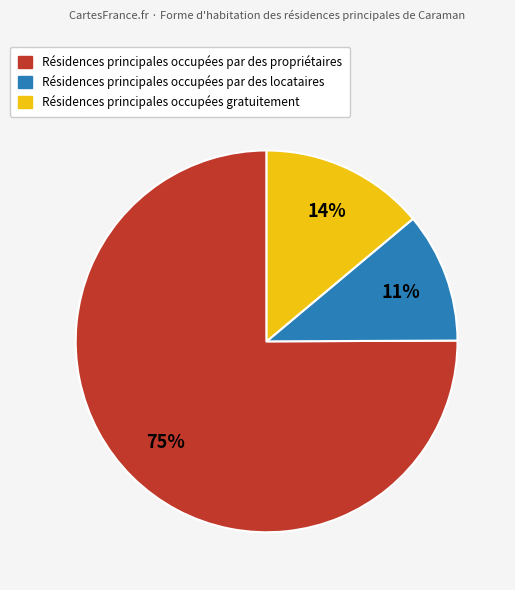

True or false: Résidences principales occupées par des propriétaires accounts for 63% of the total.

False